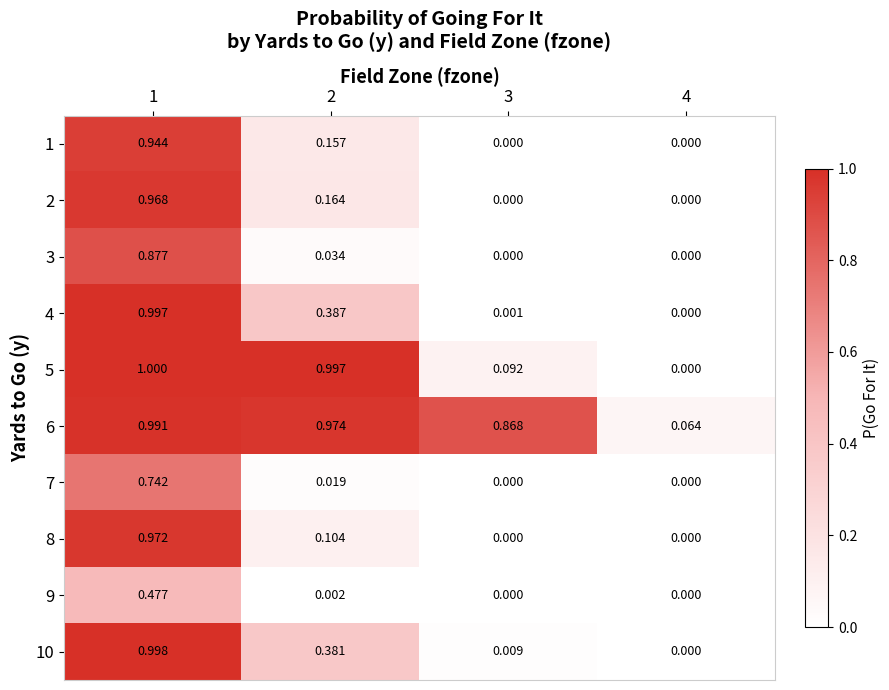

Is the value of 3 at 2 greater than the value of 4 at 2?

No